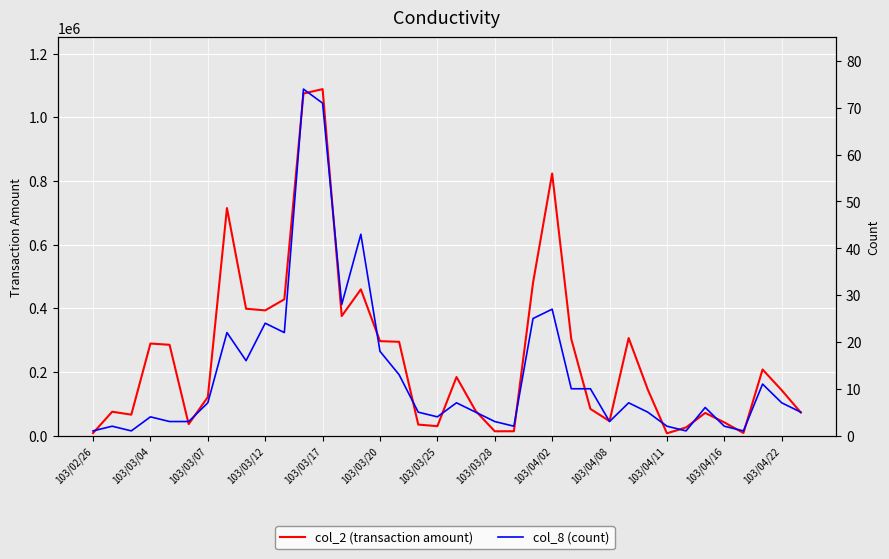

True or false: col_8 (count) has a value of 28 at 13.

True